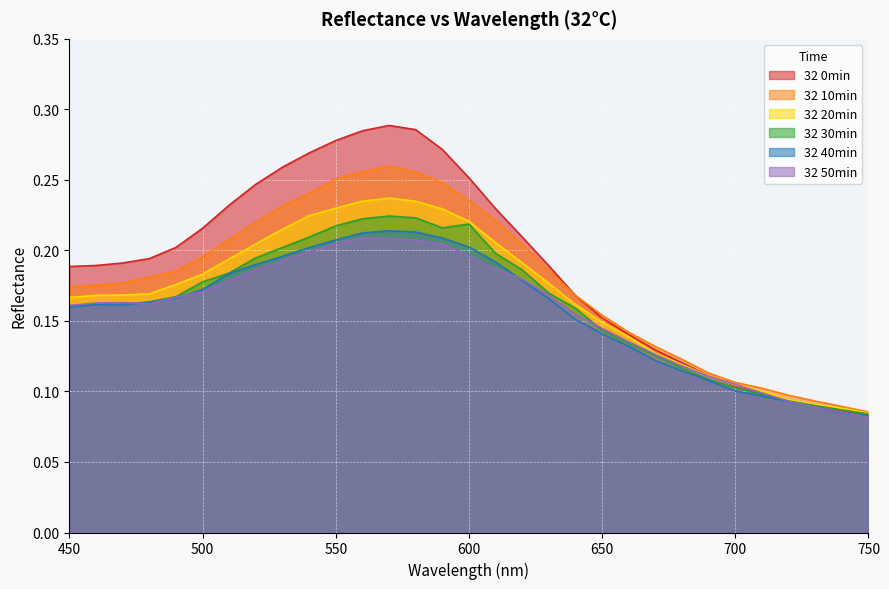

What is the difference between the maximum and minimum values in the 32 20min series?

0.2